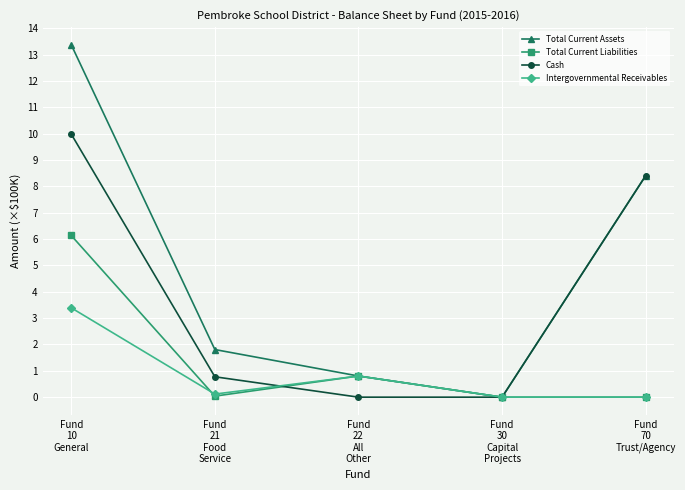

Rank the series by their maximum value, from lowest to highest.

Intergovernmental Receivables, Total Current Liabilities, Cash, Total Current Assets